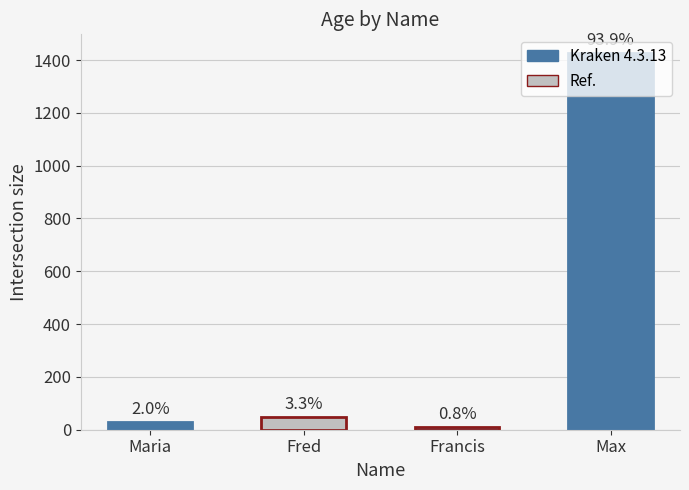

List the labels in order of value, smallest first.

Francis, Maria, Fred, Max